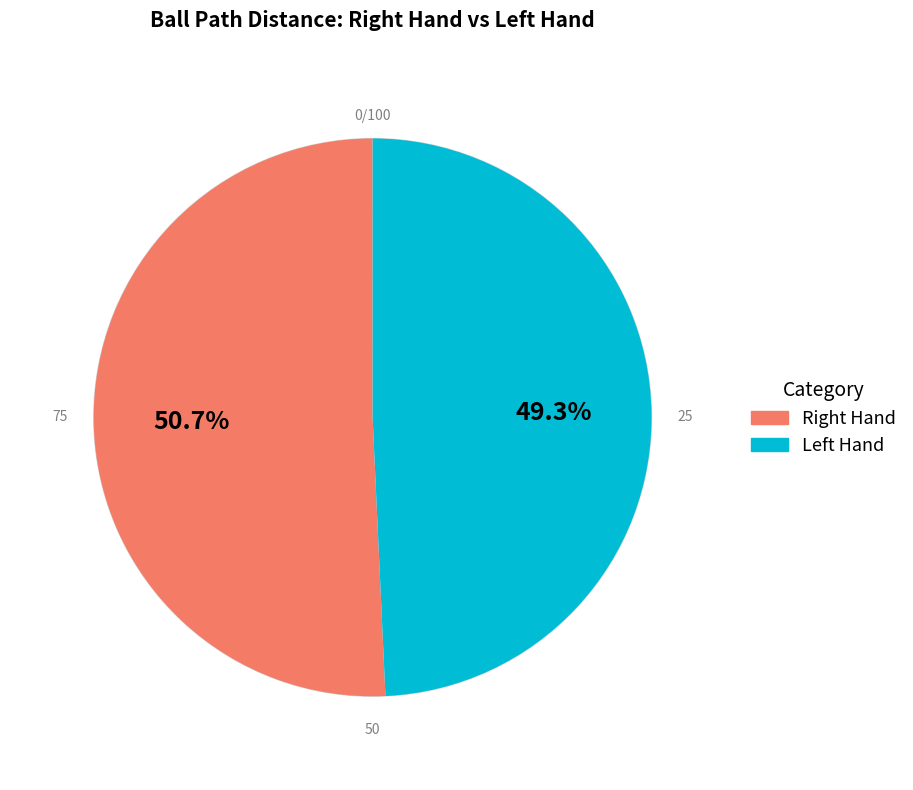

Which category has the biggest portion of the pie?

Right Hand